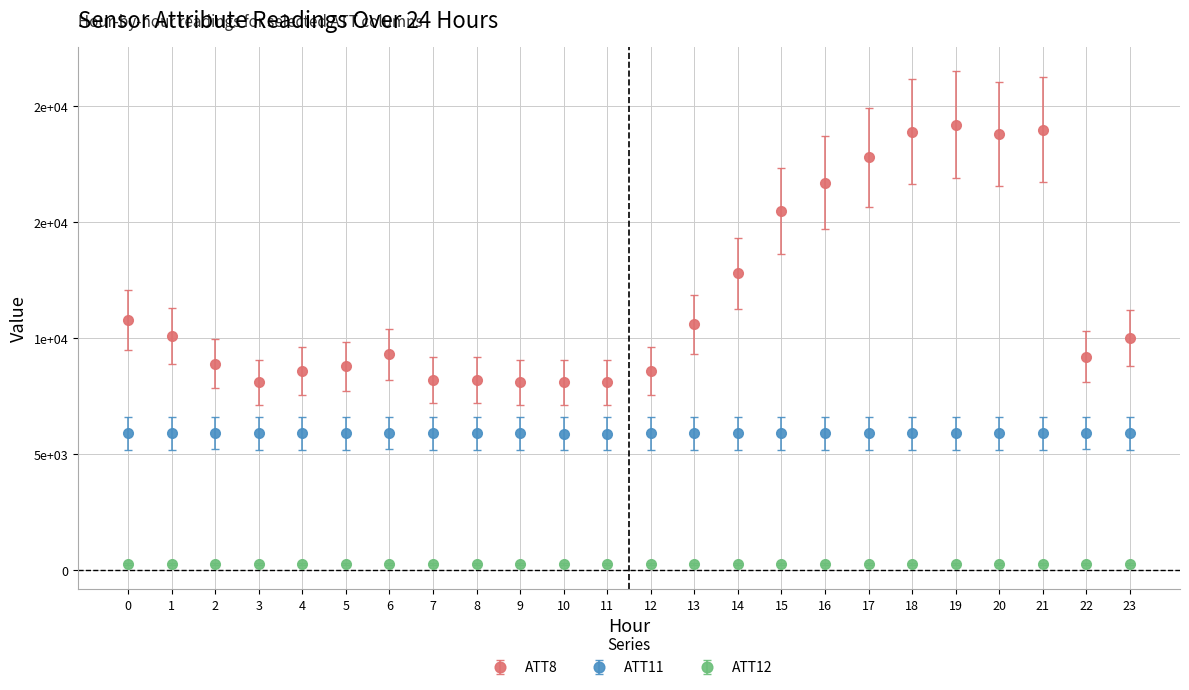

What is the average value of the ATT12 series?

234.8